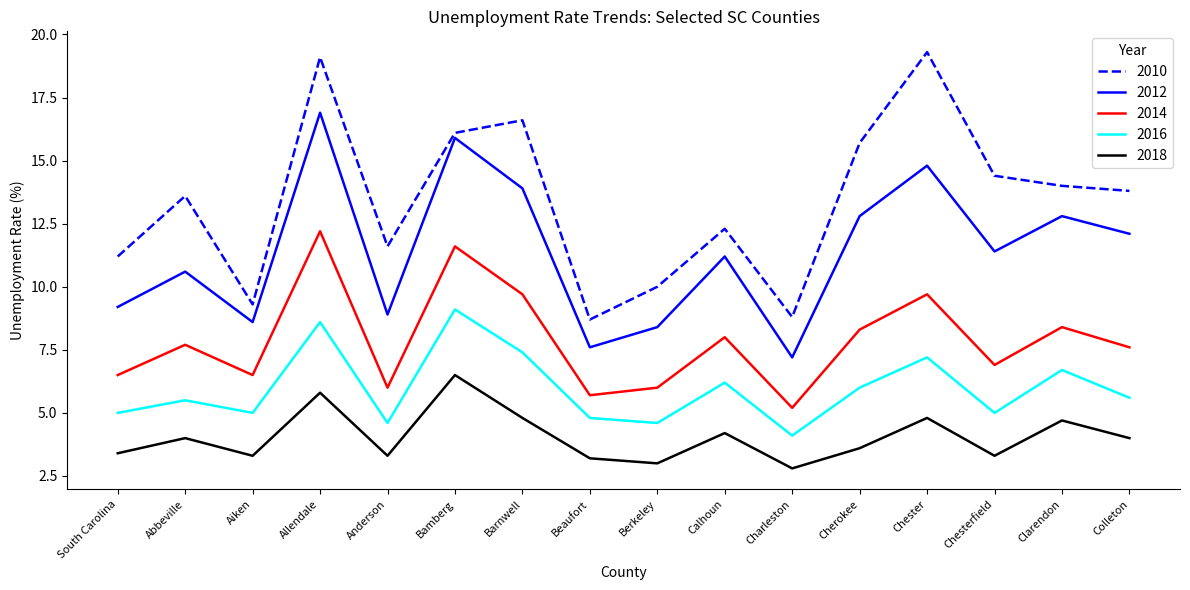

What is the sum of the 2010 values at Barnwell and Allendale?

35.7